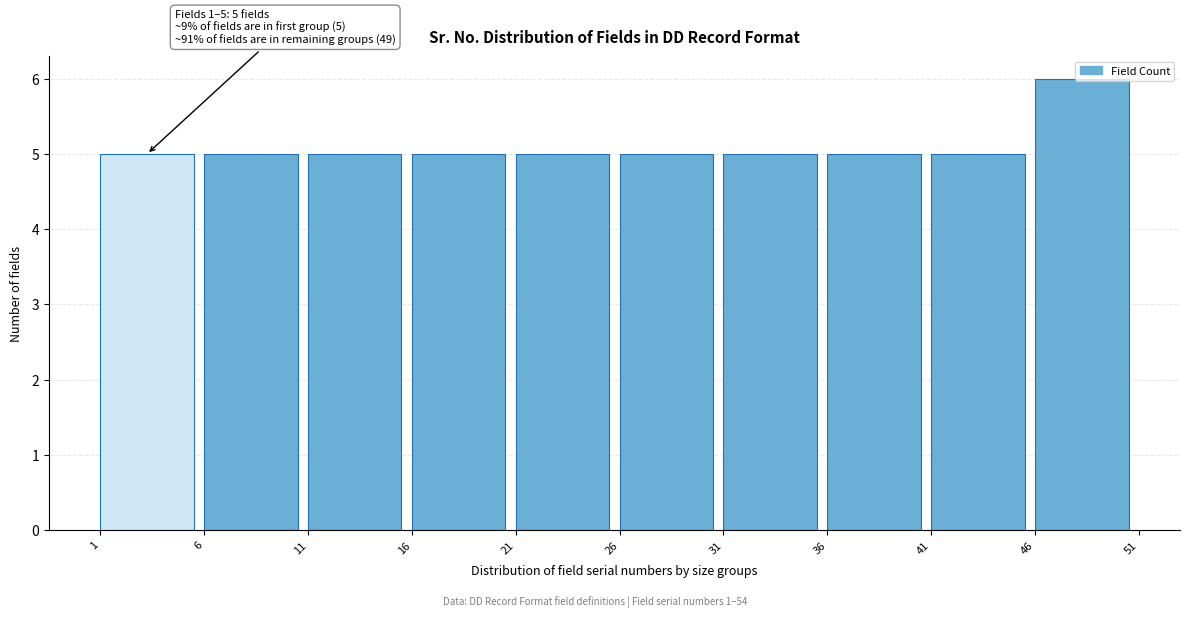

Which range on the x-axis has the tallest bar?

46 to 51